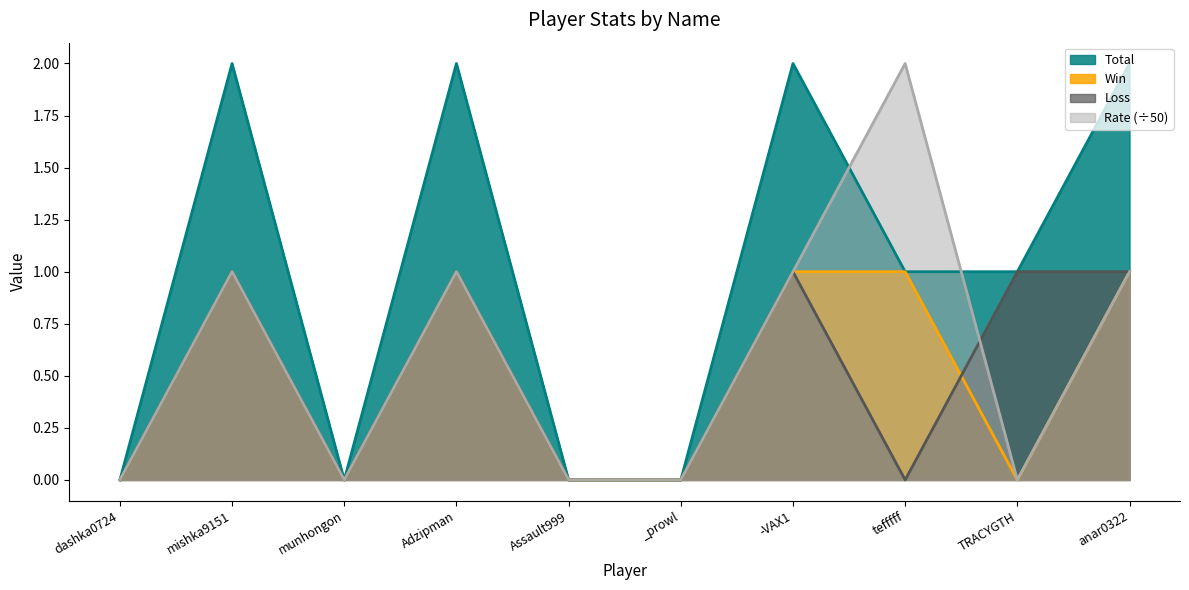

Rank the series at dashka0724 from highest to lowest value.

Total, Win, Loss, Rate